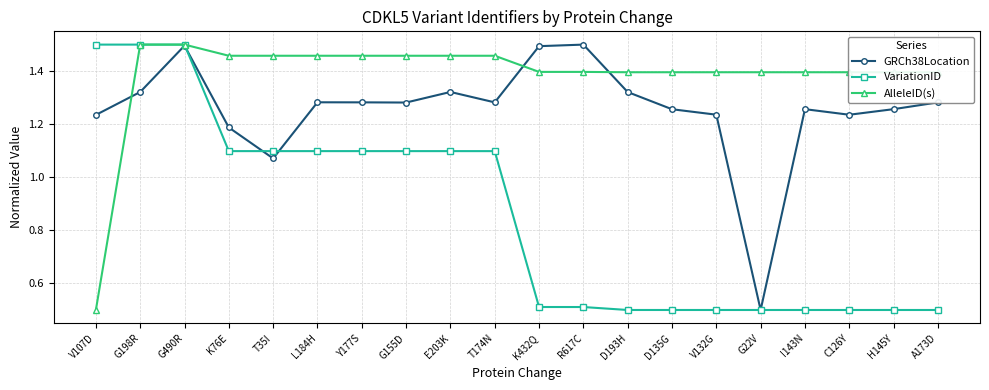

At which label does GRCh38Location reach its minimum?

G22V